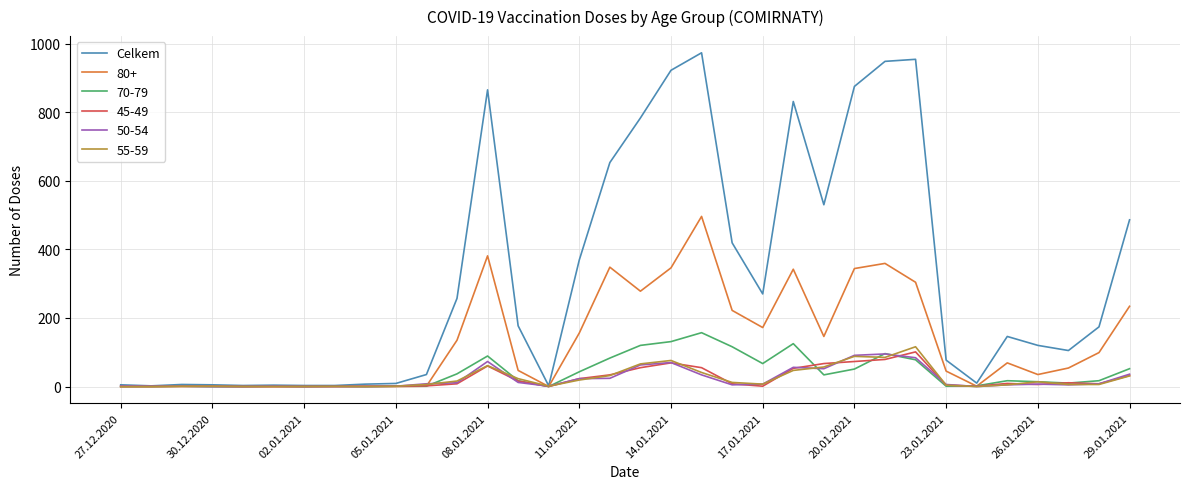

Which series has the largest total across all categories?

Celkem